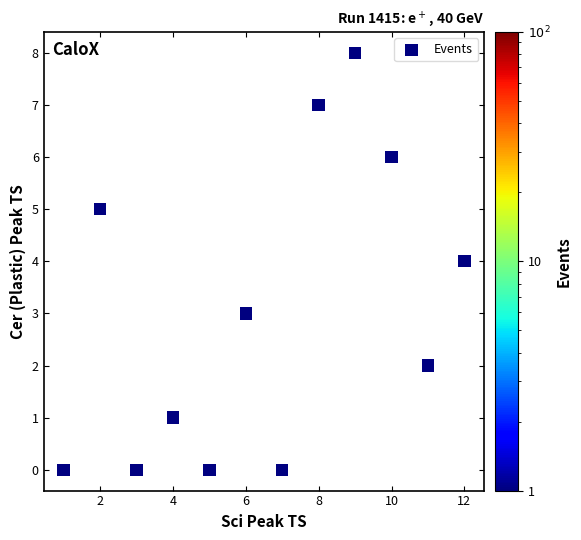

What is the range of Y values (max minus min)?

8